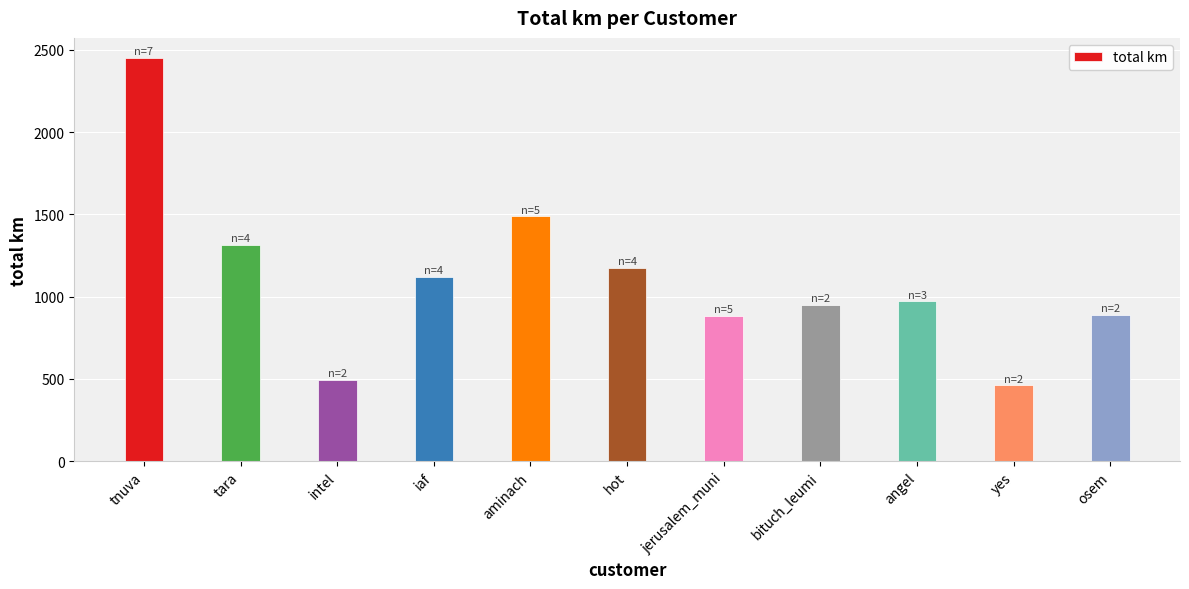

What is the average value?

1108.7